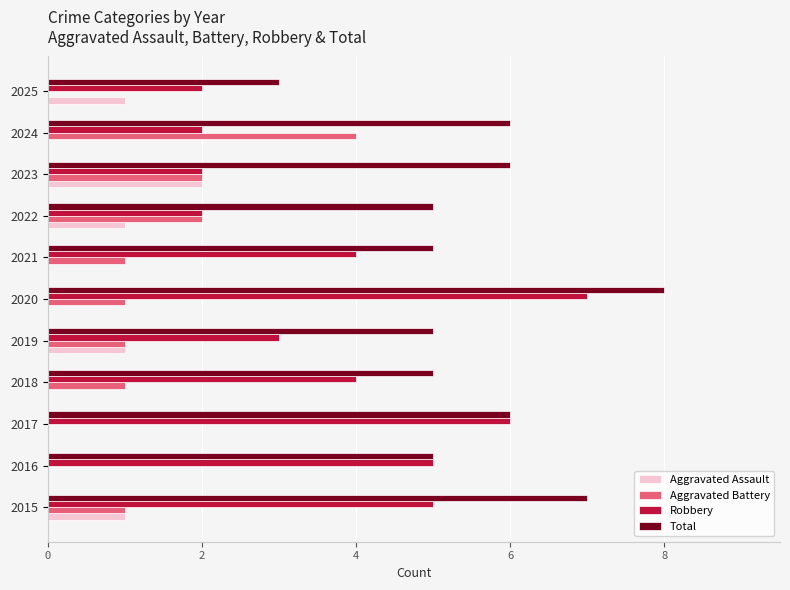

What is the maximum value for Robbery?

7